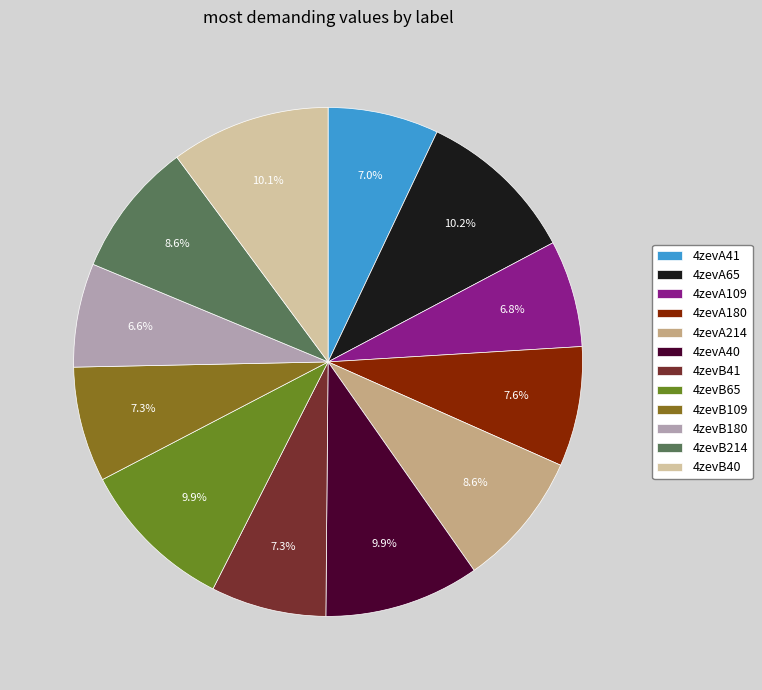

How many segments does this pie chart have?

12